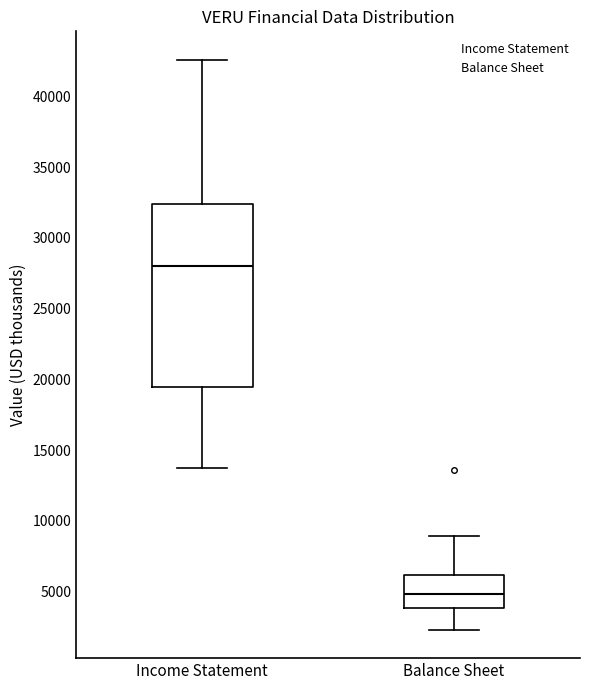

Which box is the tallest, from its lower edge to its upper edge?

Income Statement